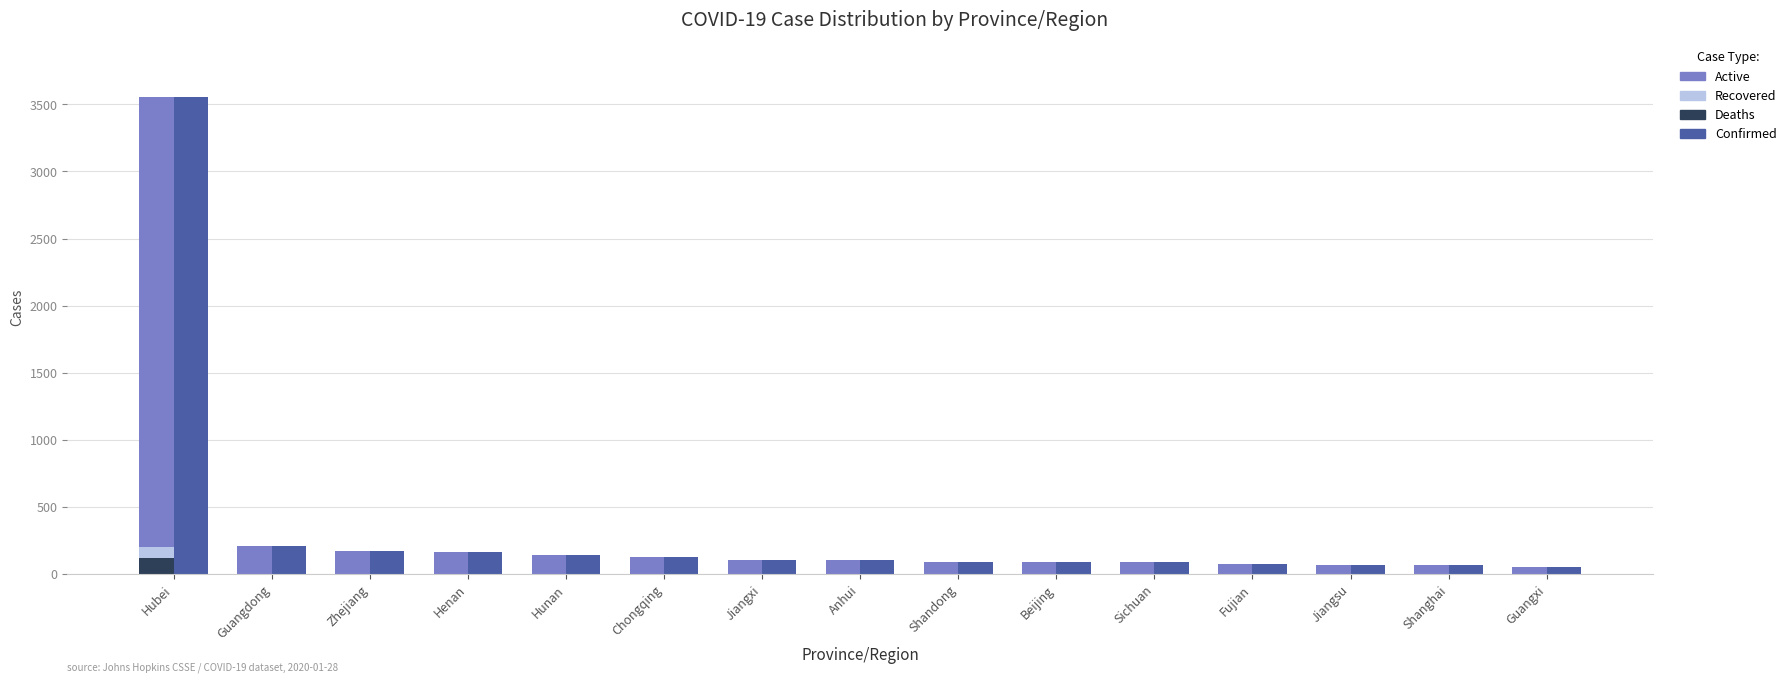

What is the label of the 10th bar from the right?

Chongqing